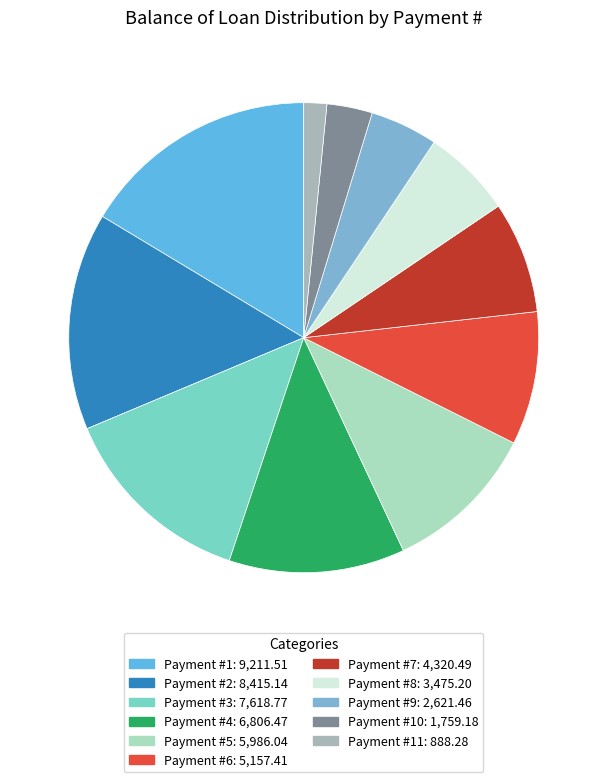

Is there any slice that represents more than half of the pie?

No